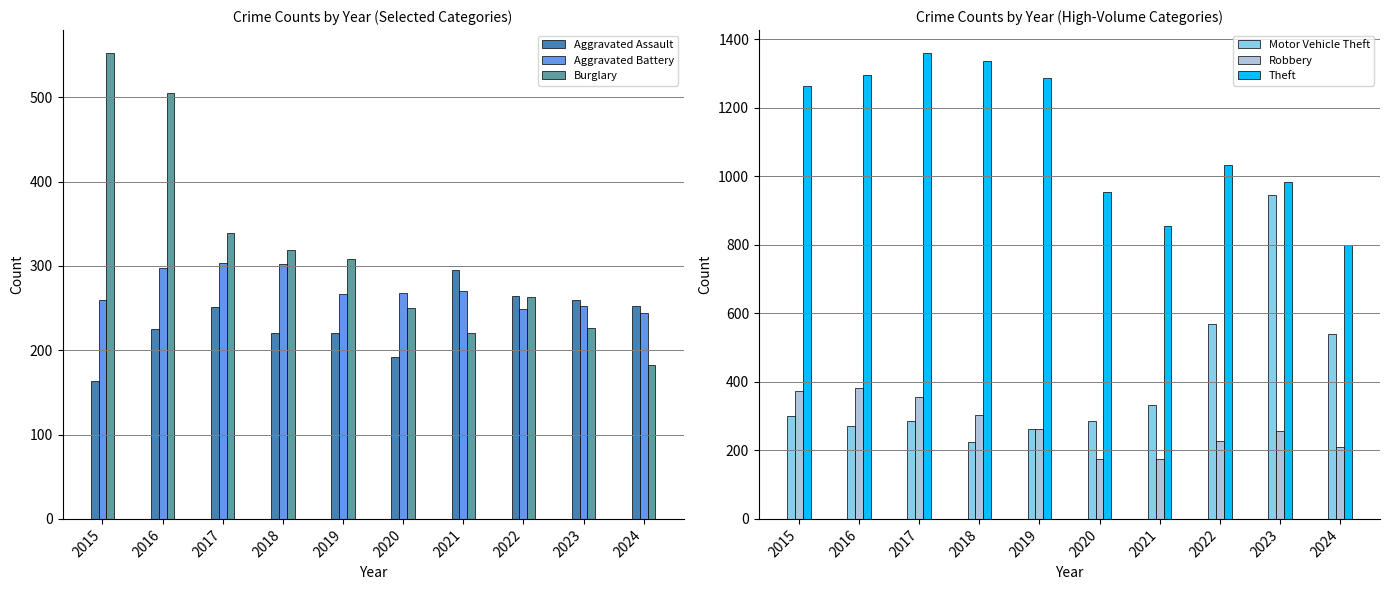

At which label is Motor Vehicle Theft closest to 585?

2022